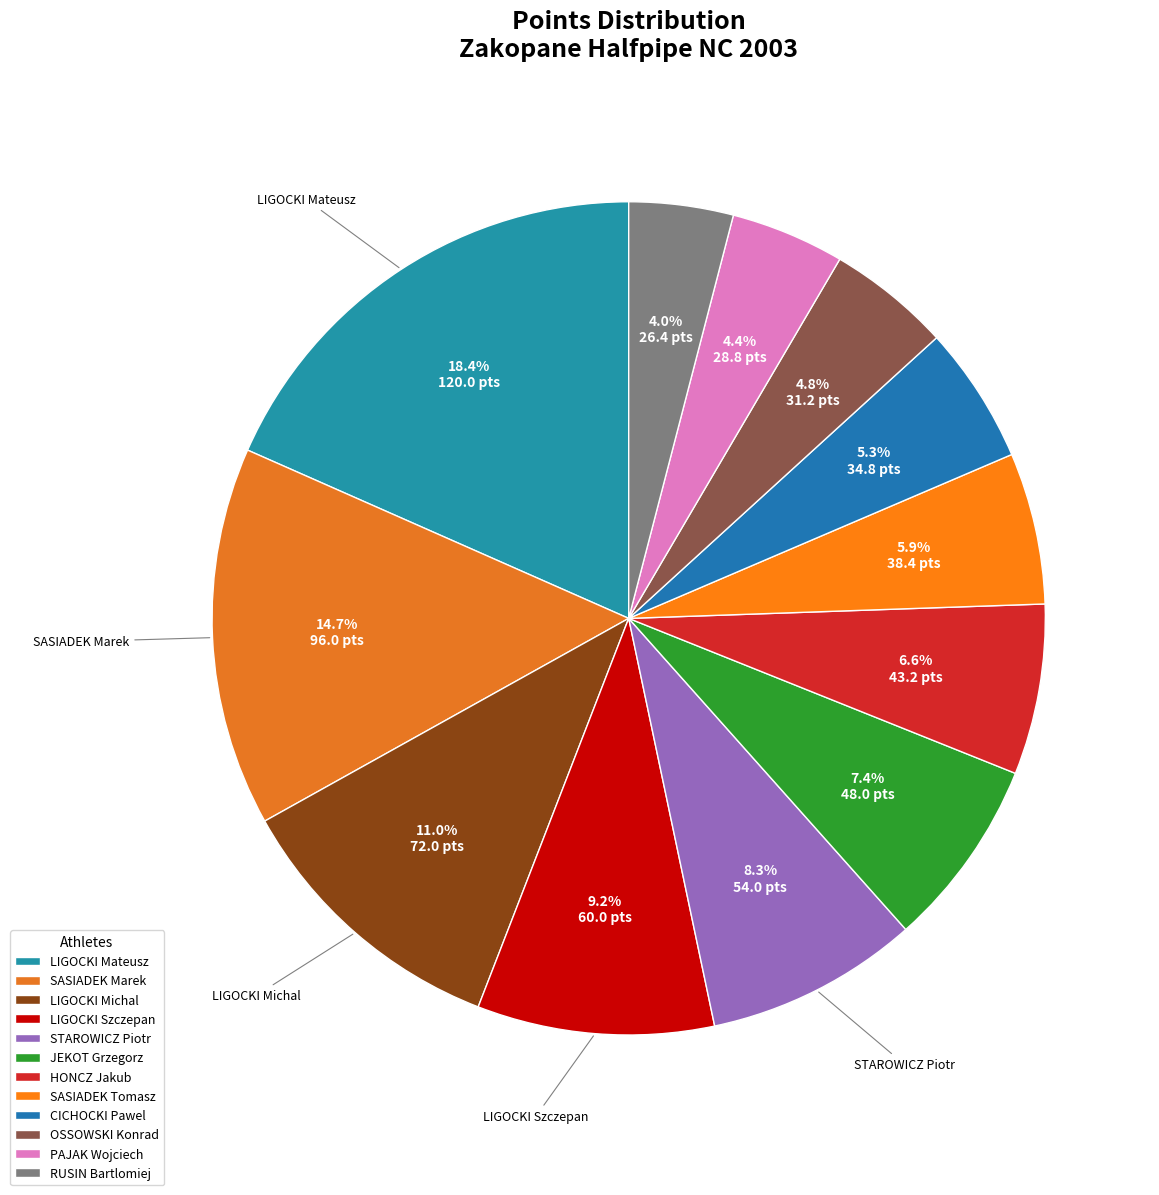

Count the number of slices in the pie.

12